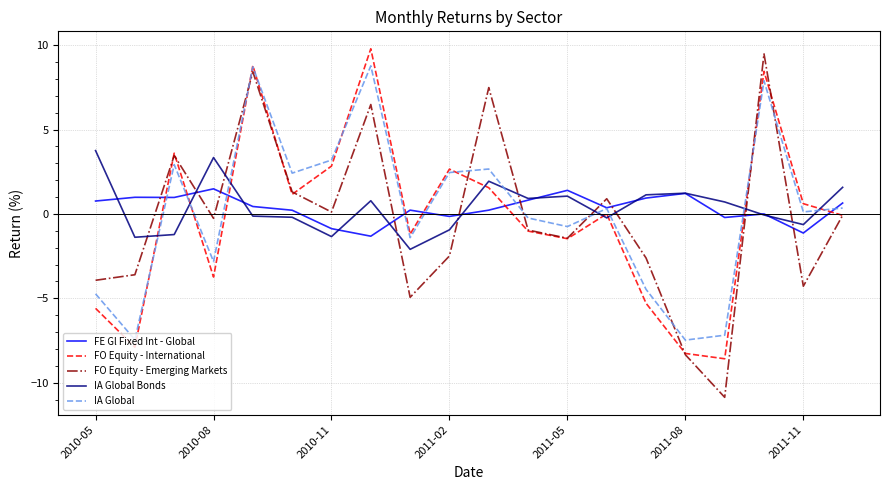

List the series in order of their peak value, lowest first.

FE Gl Fixed Int - Global, IA Global Bonds, IA Global, FO Equity - Emerging Markets, FO Equity - International